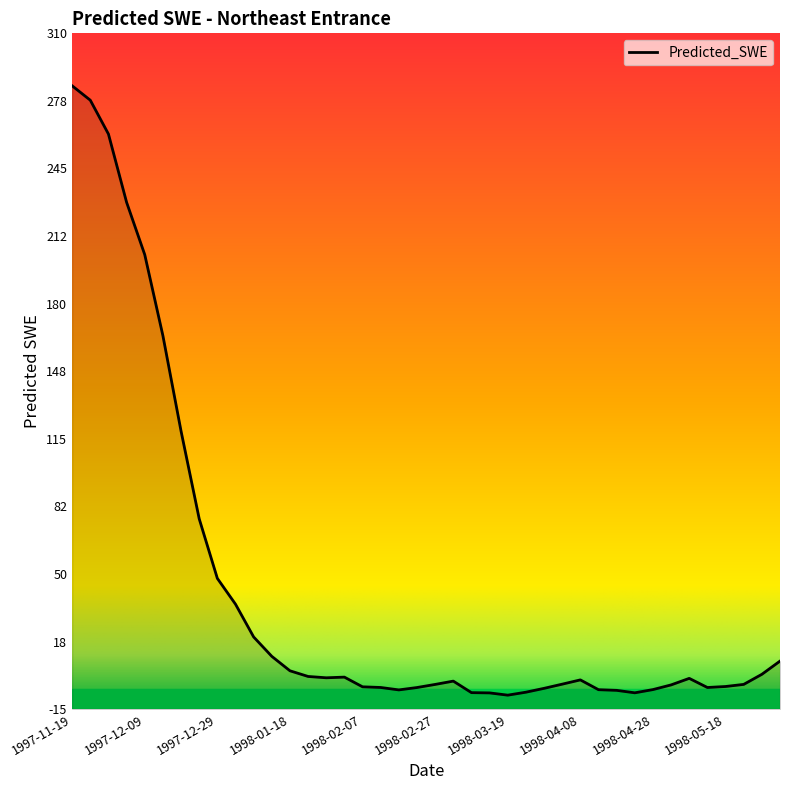

How many interior local peaks (higher than both neighbors) does the data have?

4